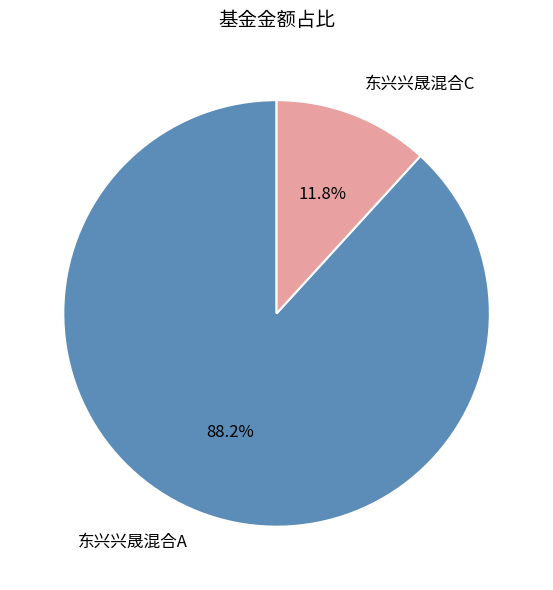

To the nearest percent, what is the difference between the largest and smallest slice percentages?

76%